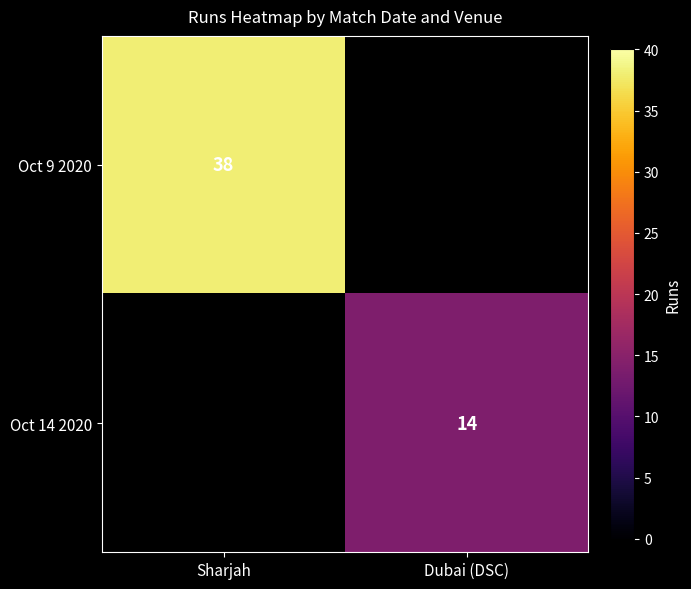

Is it true that Oct 14 2020 equals 14 at Dubai (DSC)?

True